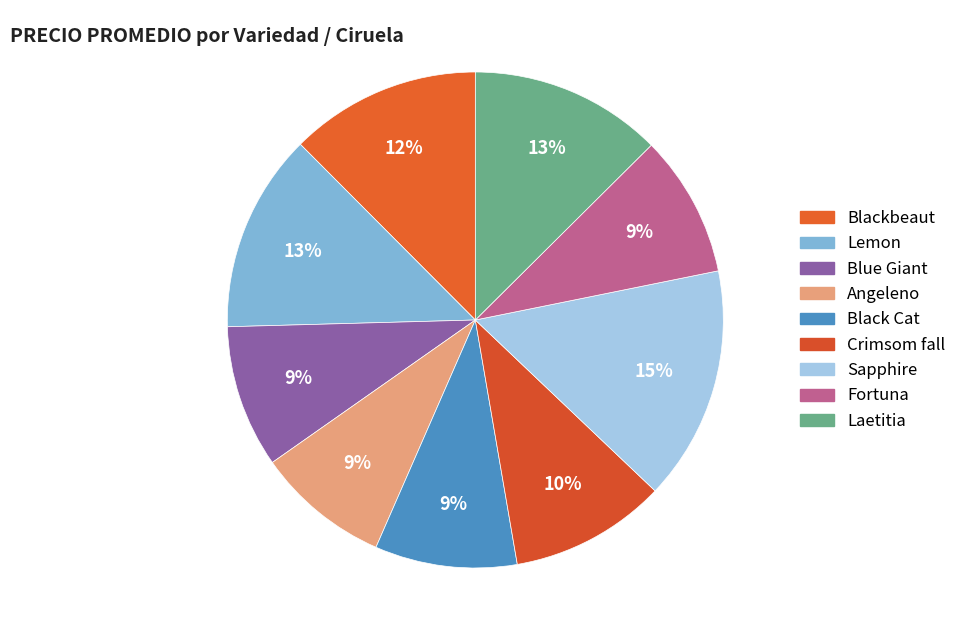

What is the largest slice in the pie chart?

Sapphire